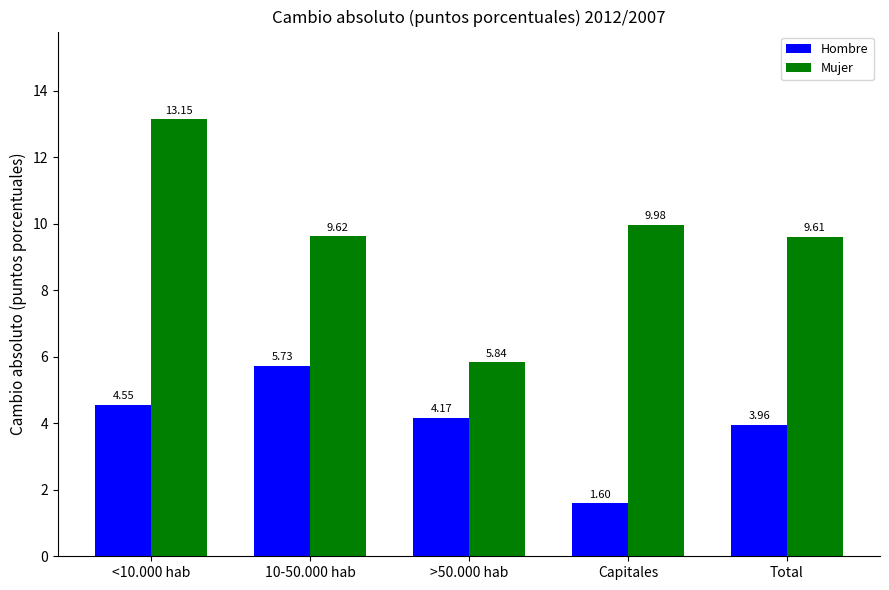

The Hombre series shows 7.3 at >50.000 hab. True or false?

False